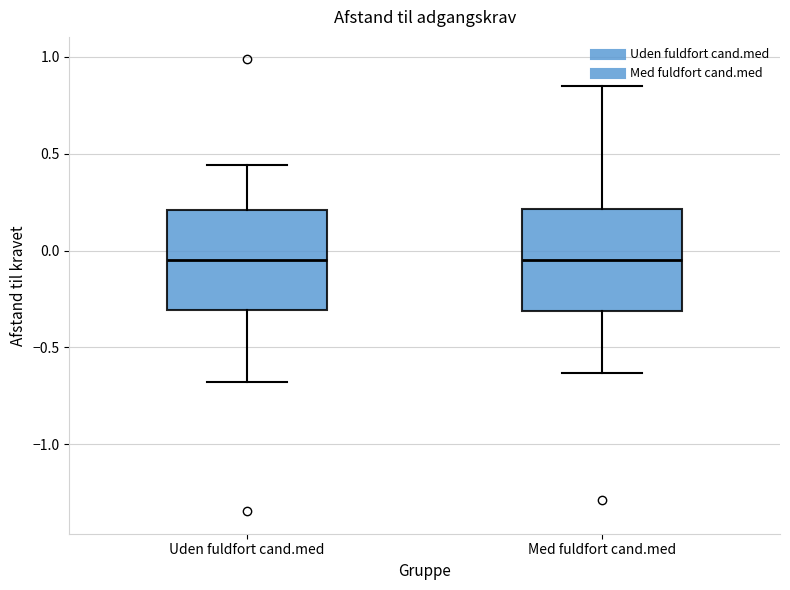

Reading left to right, transcribe this box plot: for each box, give where its median line is, the range the box spans, and where its two whiskers end, as read against the y-axis. The values are not printed on the chart, so give them approximately, as read against the axis.

Uden fuldfort cand.med: median -0.05, box -0.30 to 0.20, whiskers -0.70 to 0.45
Med fuldfort cand.med: median -0.05, box -0.30 to 0.20, whiskers -0.65 to 0.85